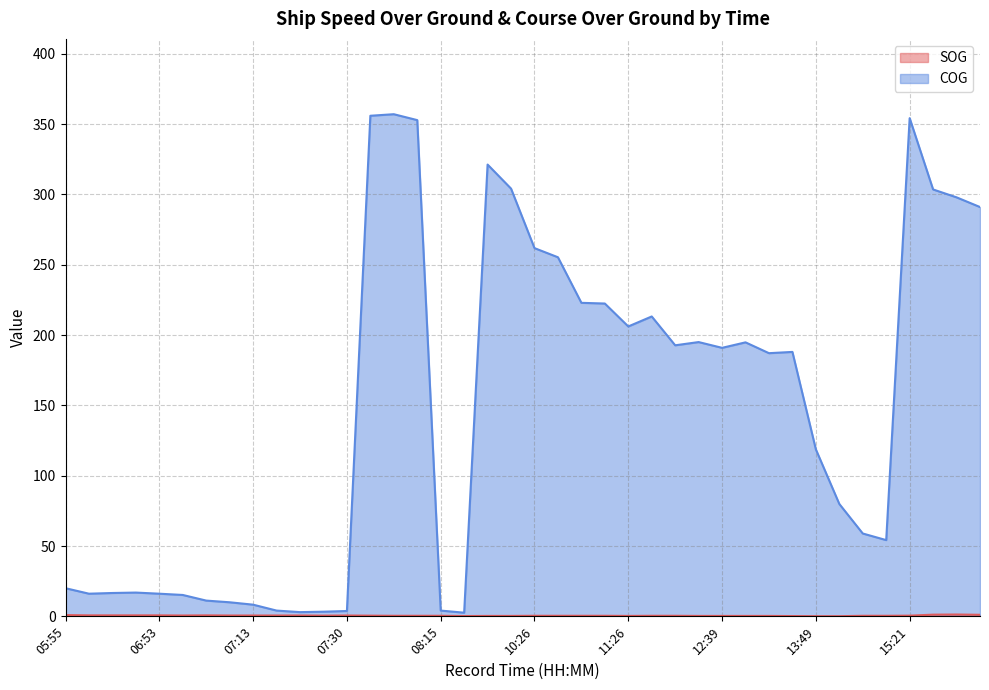

What is the sum of all COG values?

5930.8